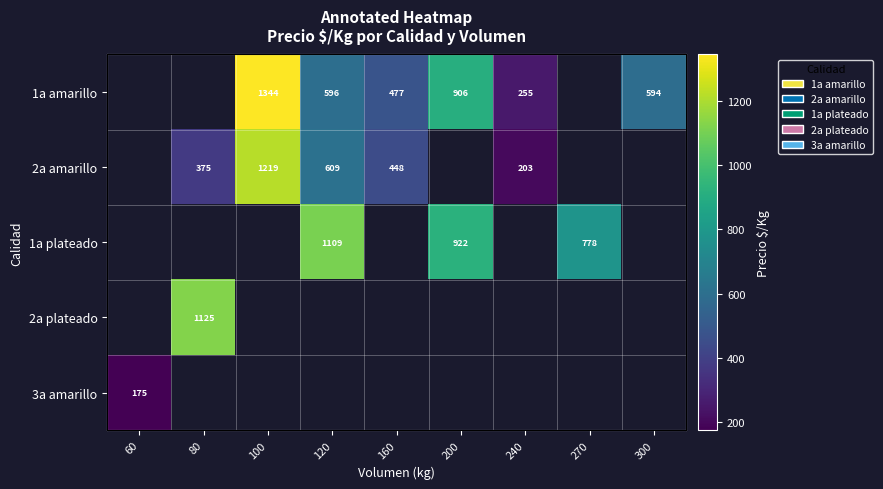

Which has a higher value, 300 or 100?

100